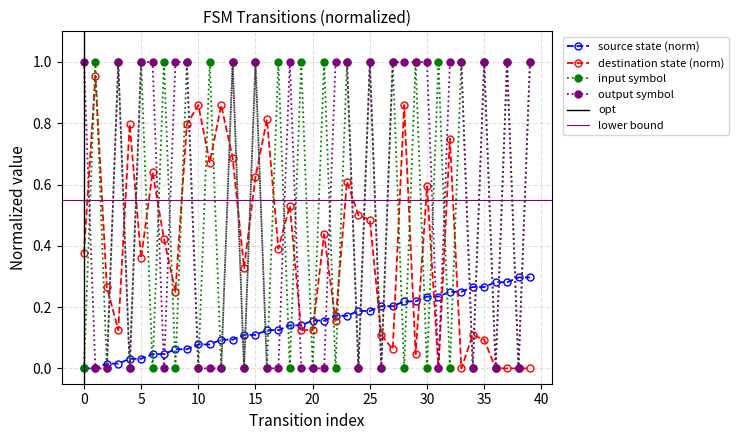

True or false: input_symbol_a has more than 1 points higher than both neighbors.

True